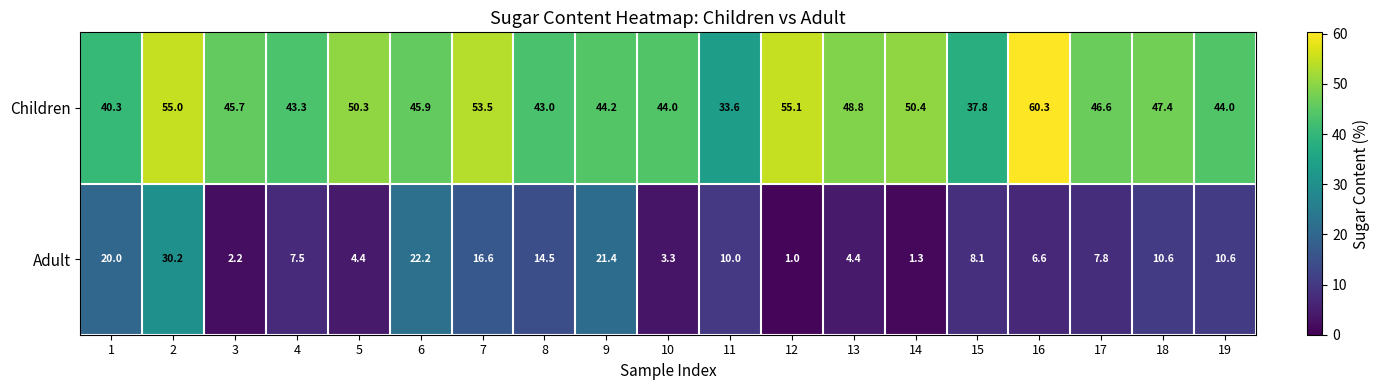

Rank the series by their maximum value, from highest to lowest.

Children, Adult